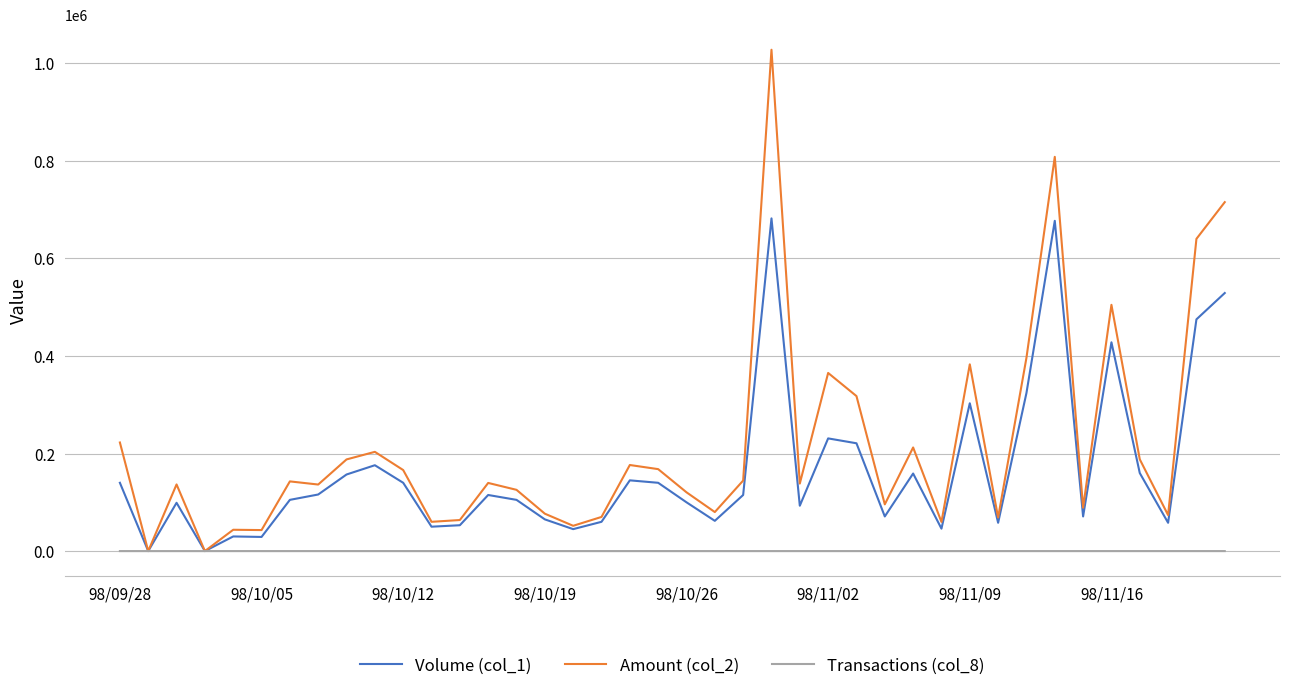

Rank the series by their average value, from highest to lowest.

Amount (col_2), Volume (col_1), Transactions (col_8)